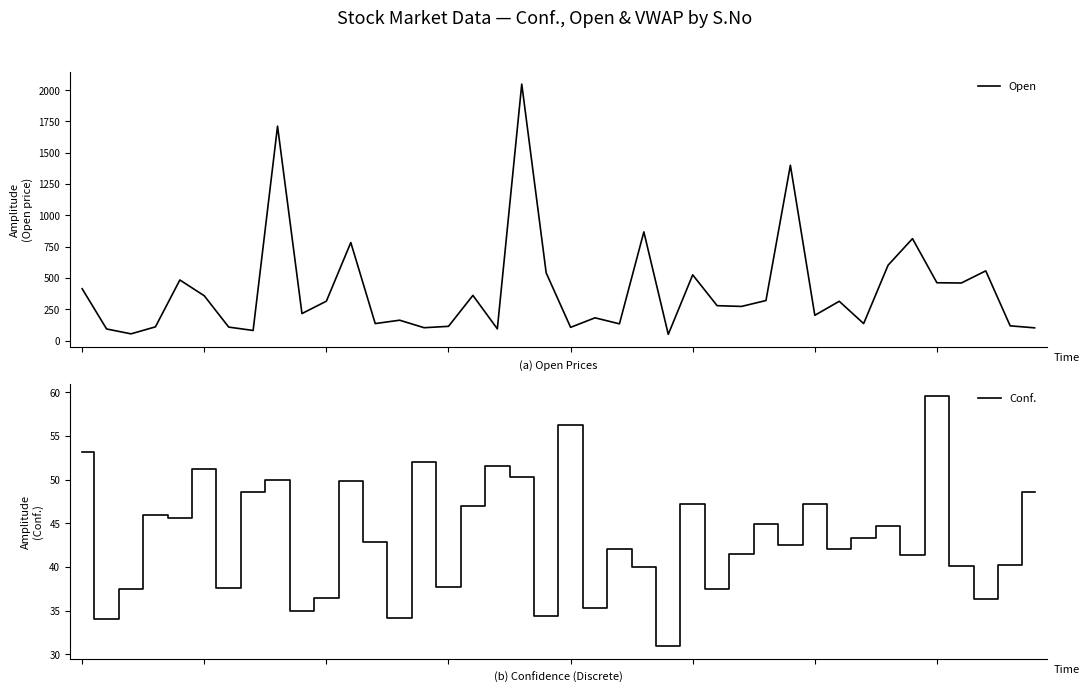

Rank the categories by Open value from highest to lowest.

18, 8, 29, 23, 34, 11, 33, 37, 19, 25, 4, 35, 36, 0, 16, 5, 28, 10, 31, 26, 27, 9, 30, 21, 13, 12, 32, 22, 38, 15, 3, 6, 20, 14, 39, 17, 1, 7, 2, 24